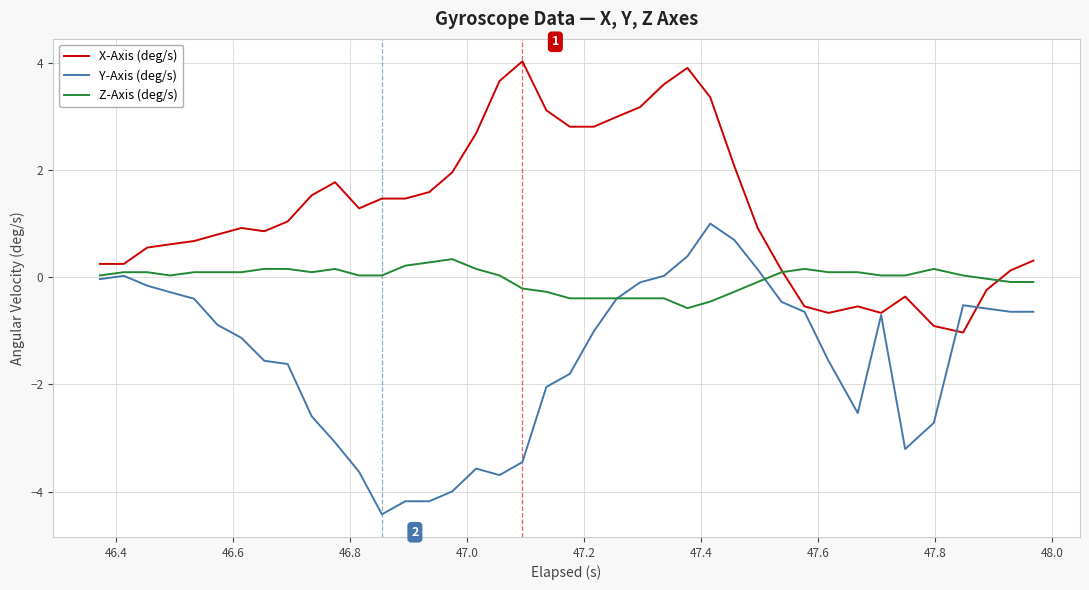

What is the lowest value of the Y-Axis (deg/s) series?

-4.4